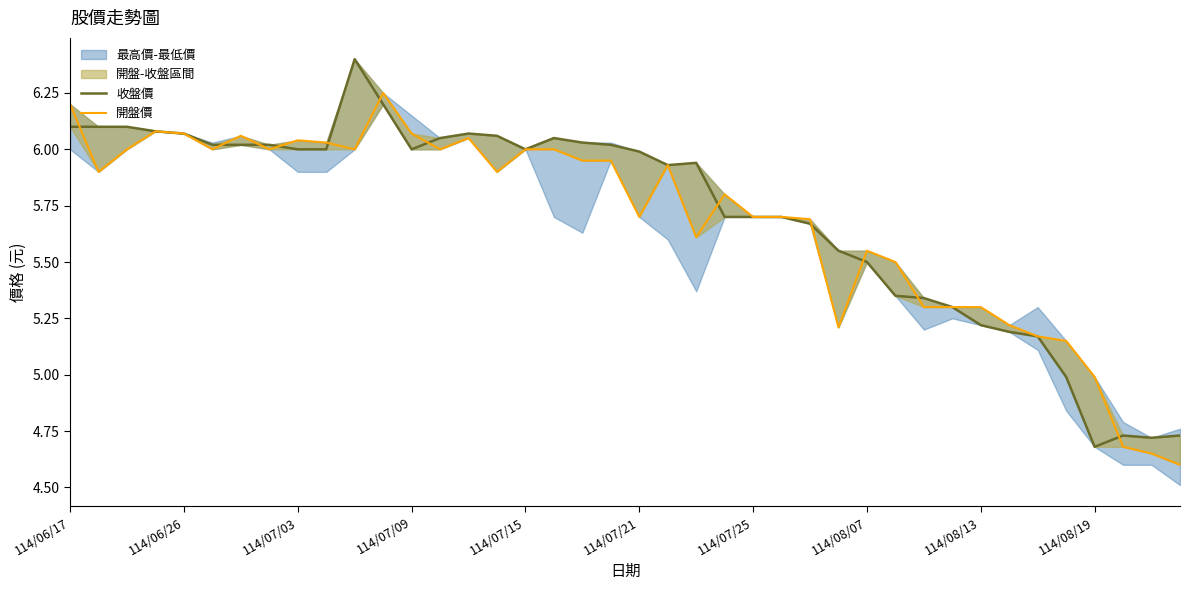

Which has a higher value, 114/07/25 or 114/08/07?

114/07/25